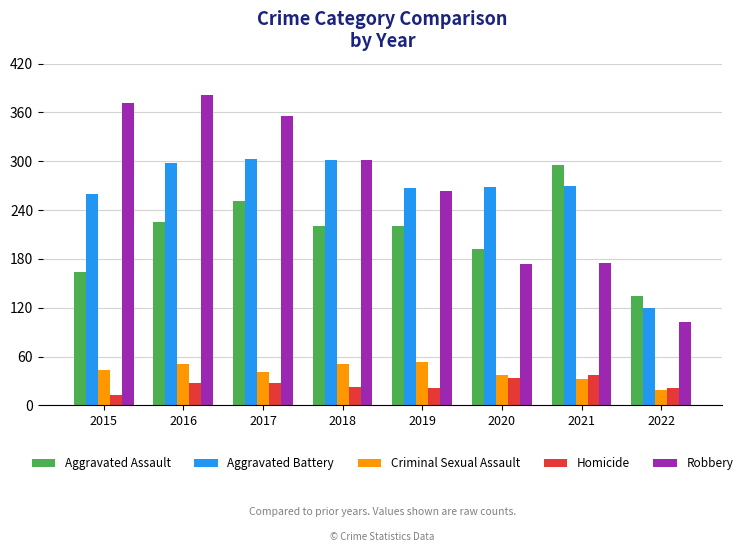

How many series are shown in this chart?

5